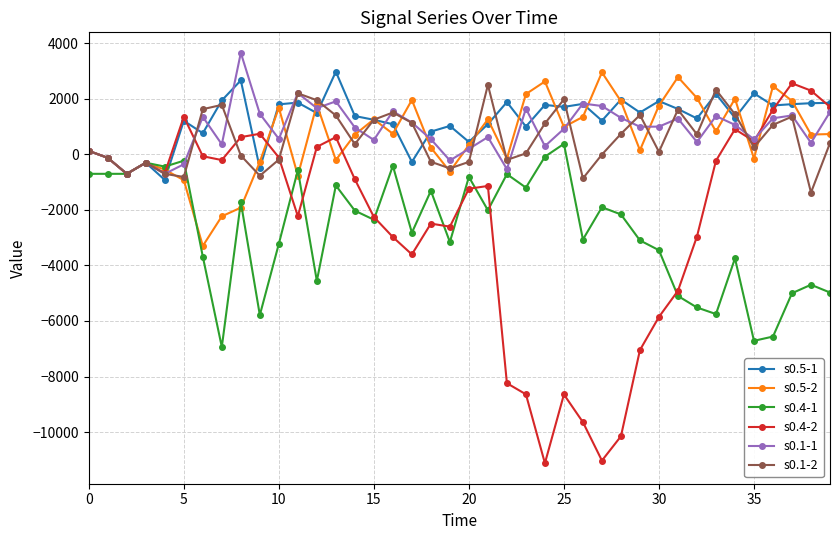

True or false: s0.1-2 has more than 0 interior local peaks.

True